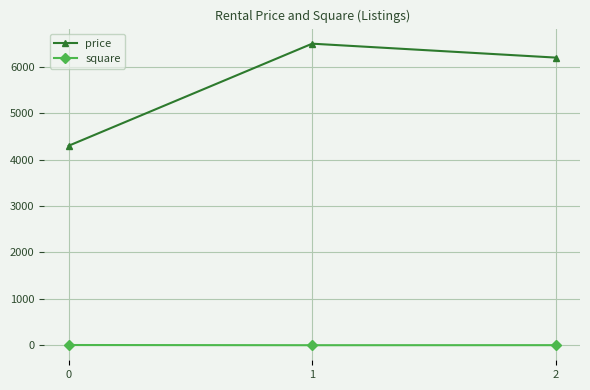

At 1, list the series in order from largest to smallest.

price, square